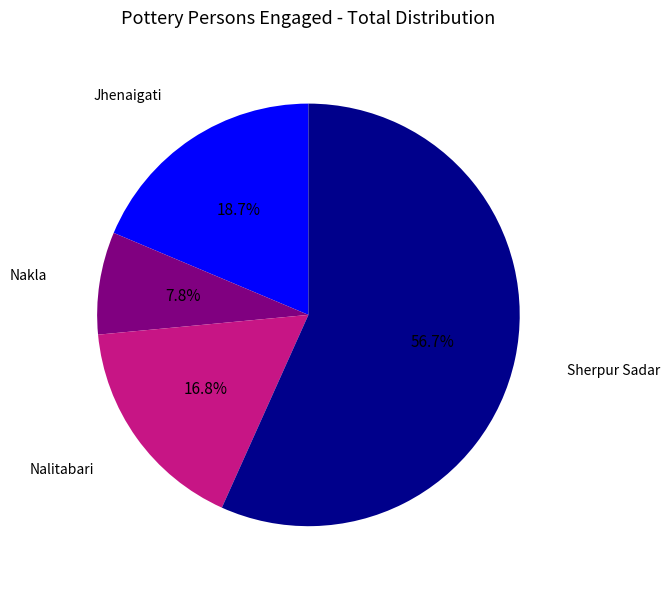

Does any single category account for the majority?

Yes